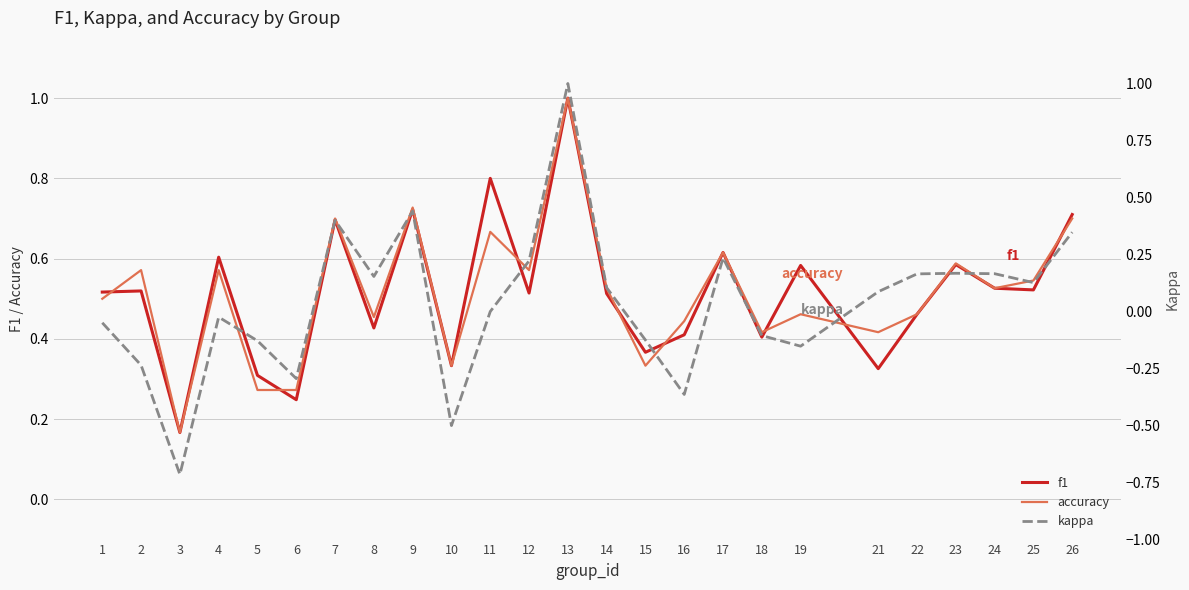

At which category is the sum across all series the highest?

13